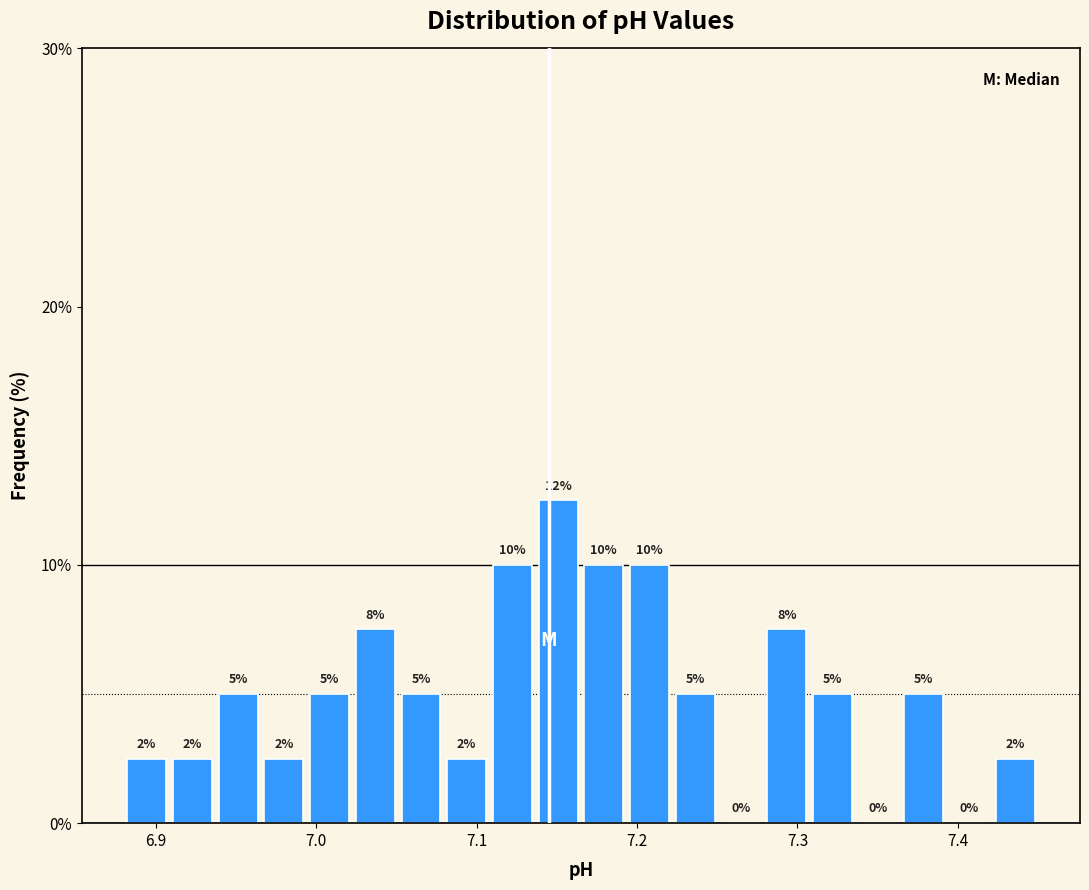

Around what value on the x-axis is the tallest bar? Give the approximate position of its centre, as read against the axis.

7.15